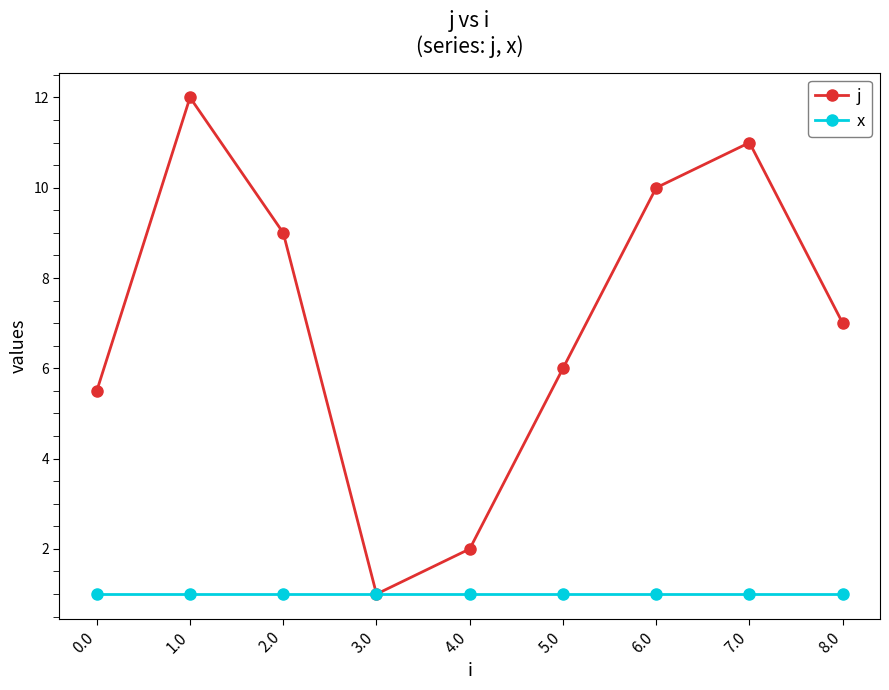

What is the maximum value shown in the chart?

12.0